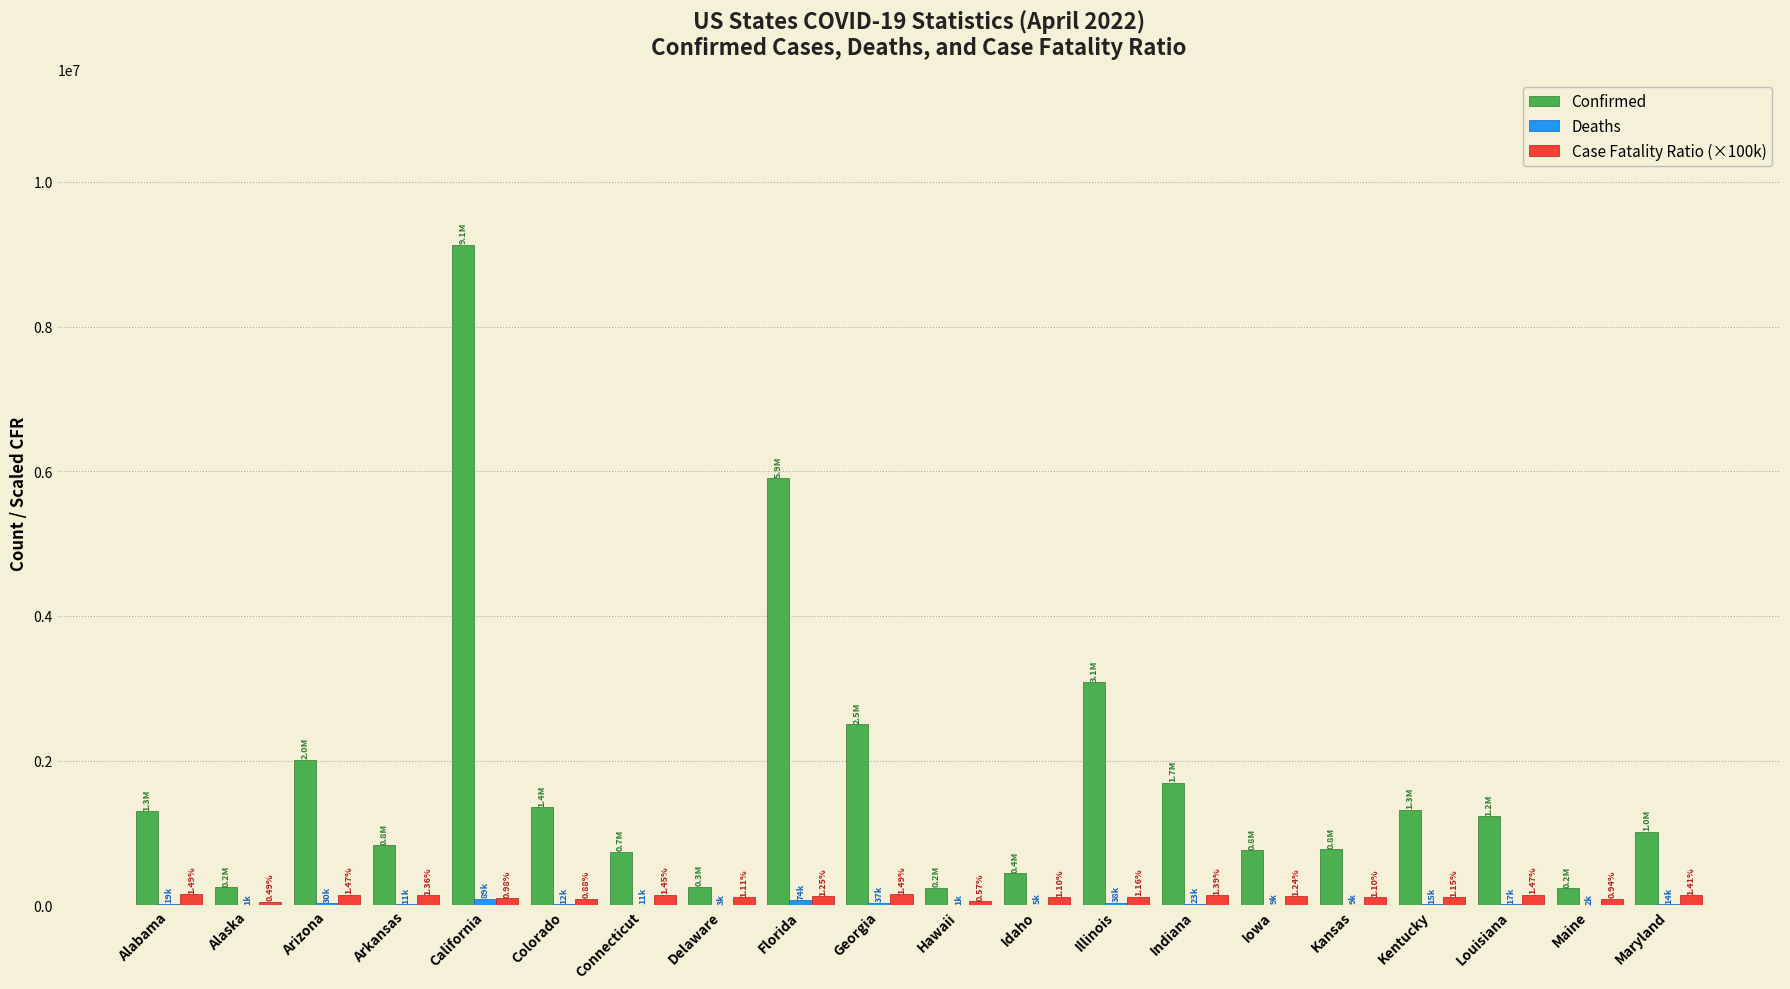

Which series changed the most between Illinois and Louisiana?

Confirmed